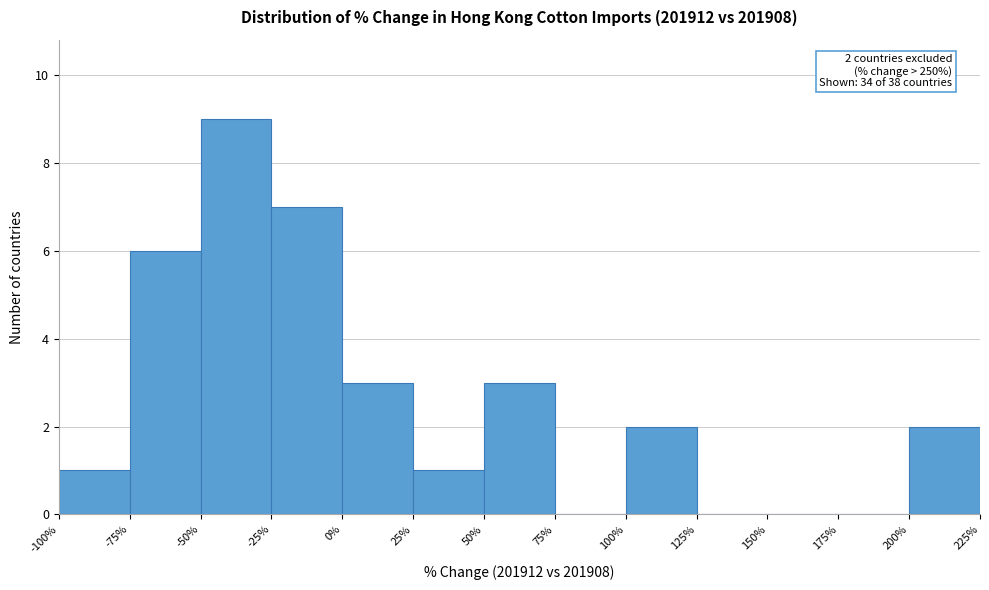

Which range on the x-axis has the tallest bar?

-50% to -25%